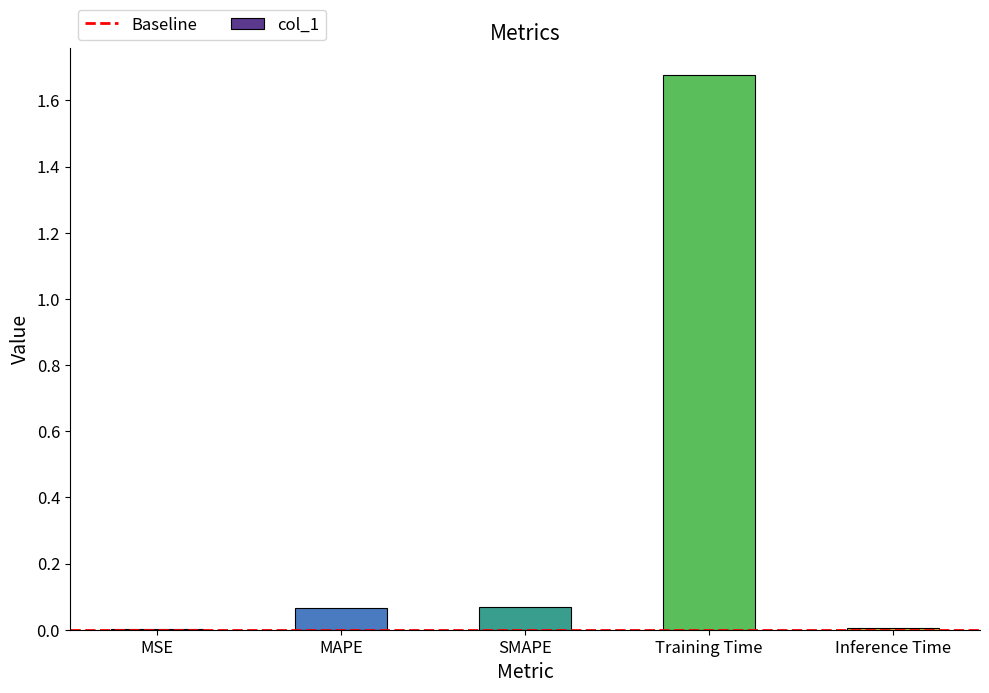

Is it true that the value at MAPE is 0.0?

False